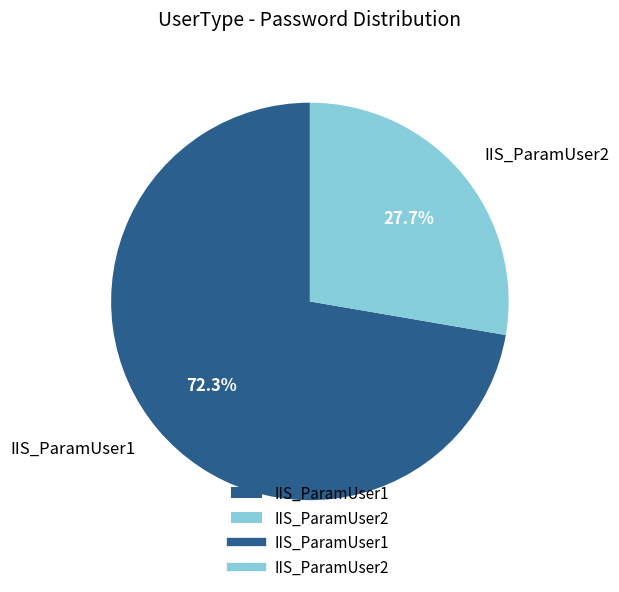

Combined, do IIS_ParamUser1 and IIS_ParamUser2 account for over 50%?

Yes